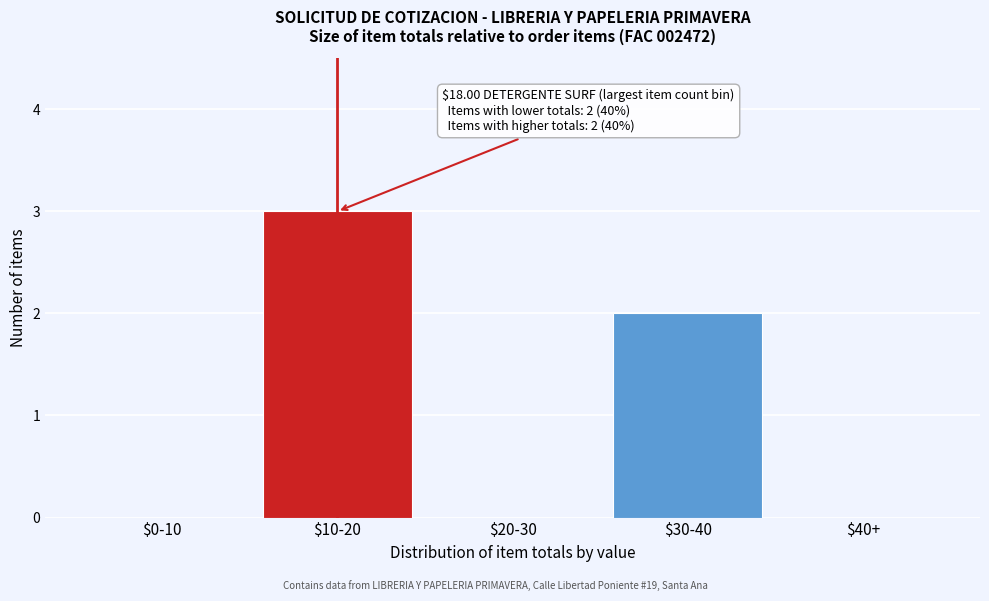

At which category does the chart reach its peak across all series?

$10-20